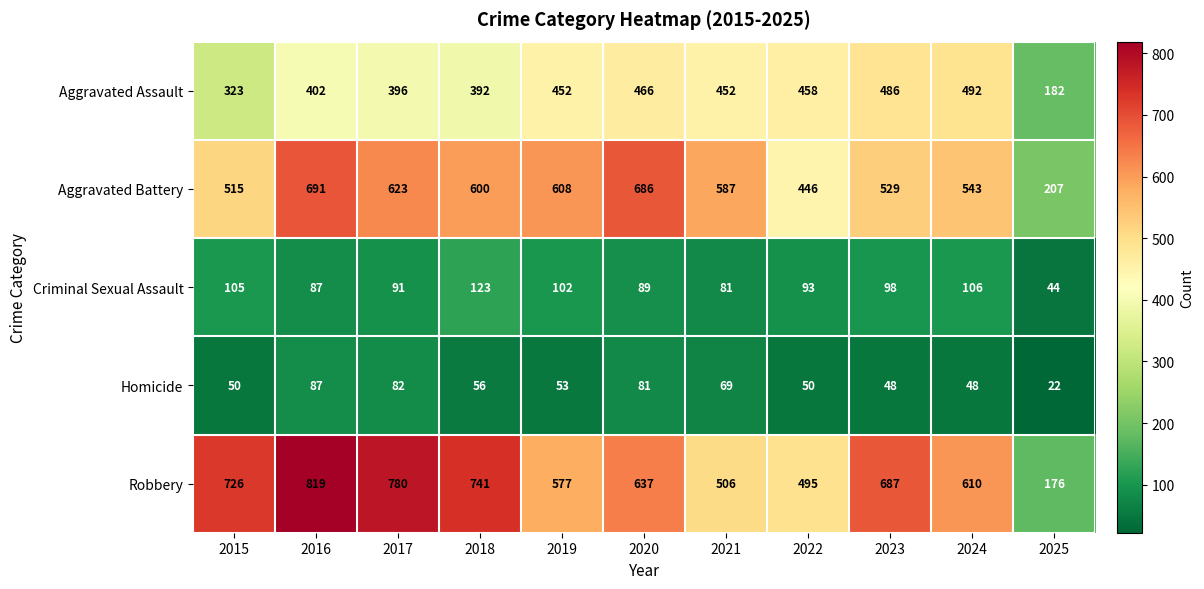

What is the difference between the highest and lowest values at 2022?

445